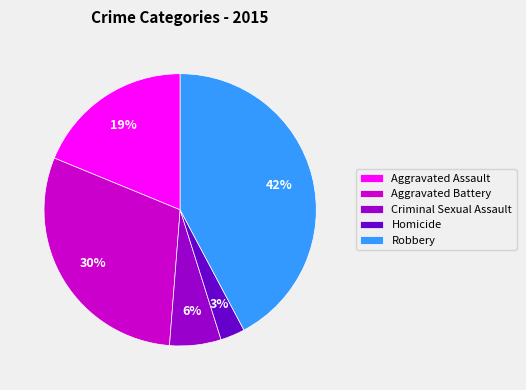

Do Homicide and Aggravated Battery together represent more than half of the pie?

No